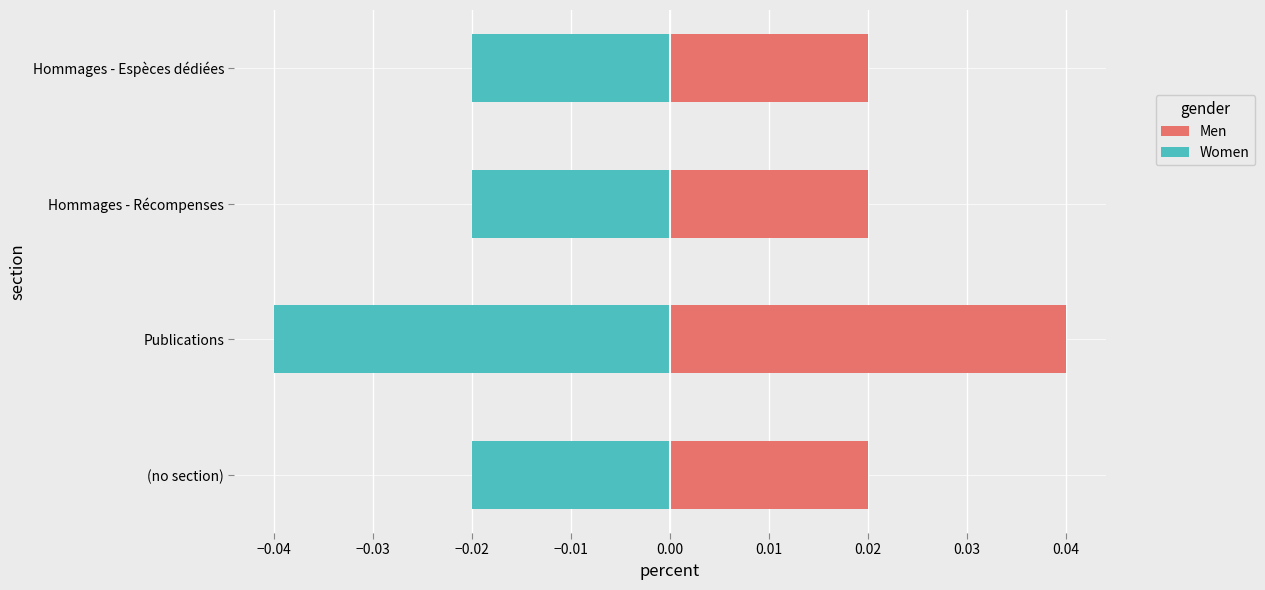

Rank the series by their maximum value, from highest to lowest.

Men, Women